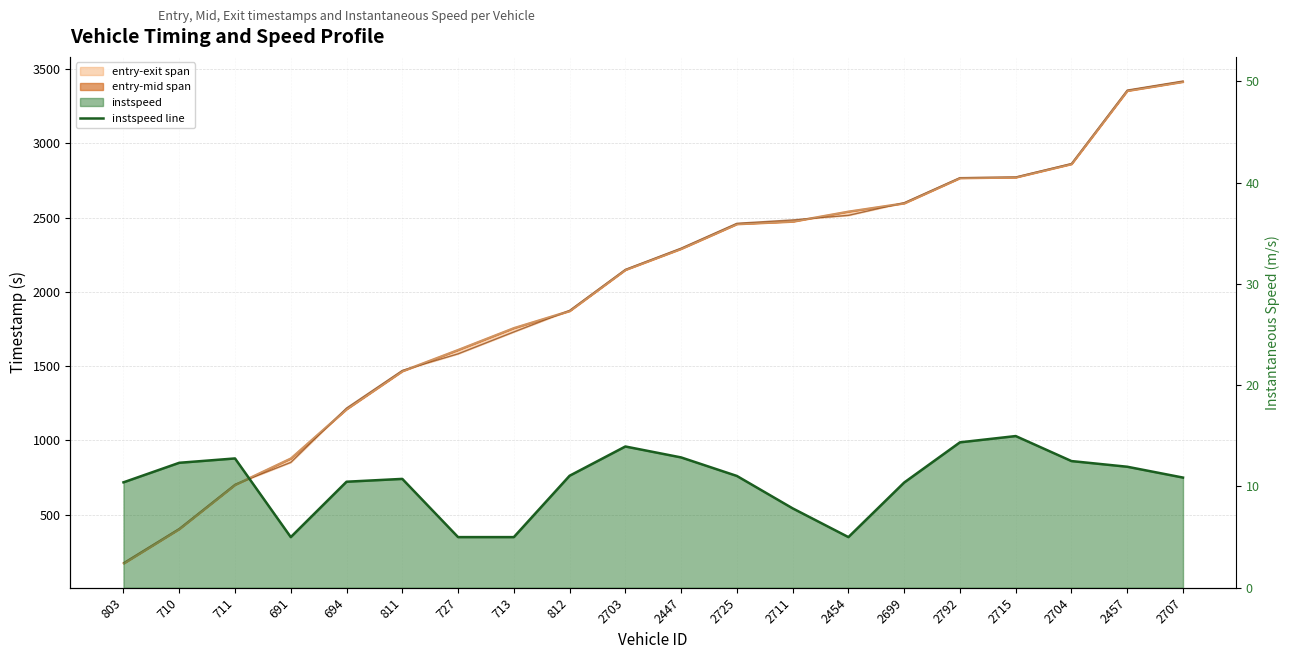

What is the sum of all values?

208.6